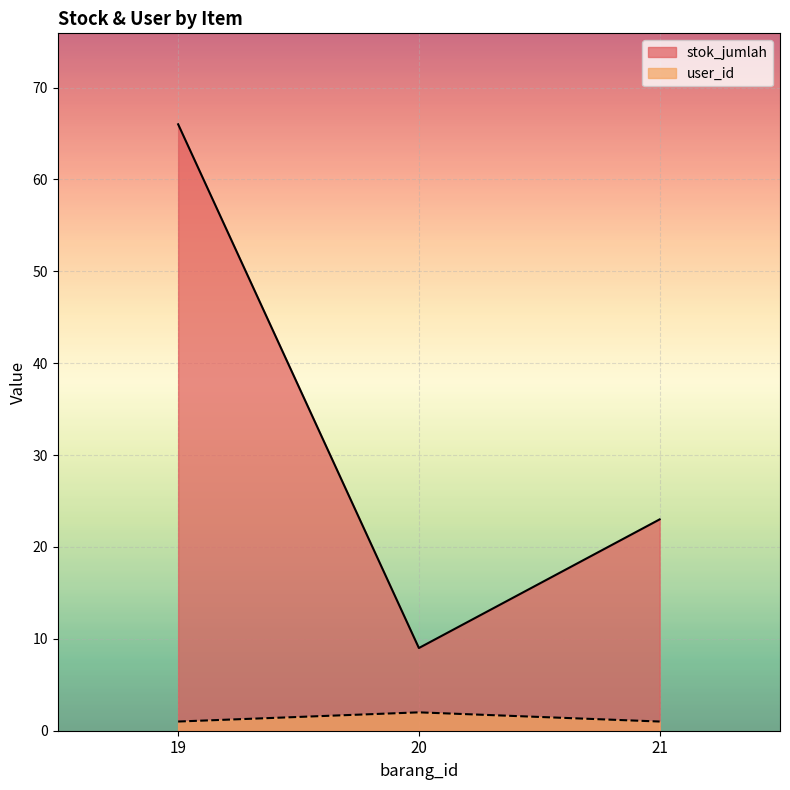

At which label is user_id closest to 1?

19